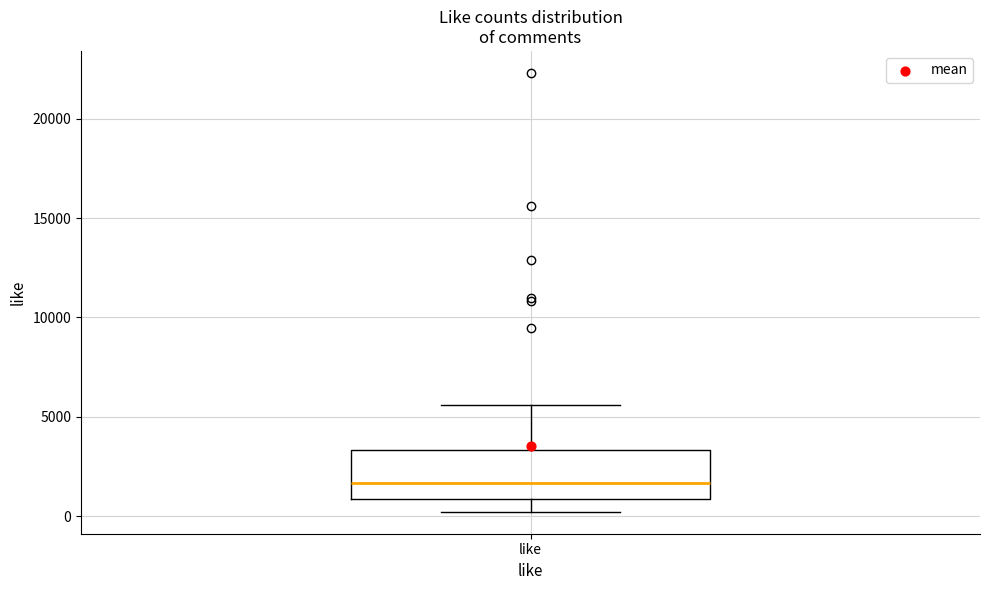

Read this box plot against the y-axis: the position of the median line, the range covered by the box, and the ends of both whiskers. The values are not printed on the chart, so give them approximately, as read against the axis.

median 1500, box 1000 to 3500, whiskers 0 to 5500